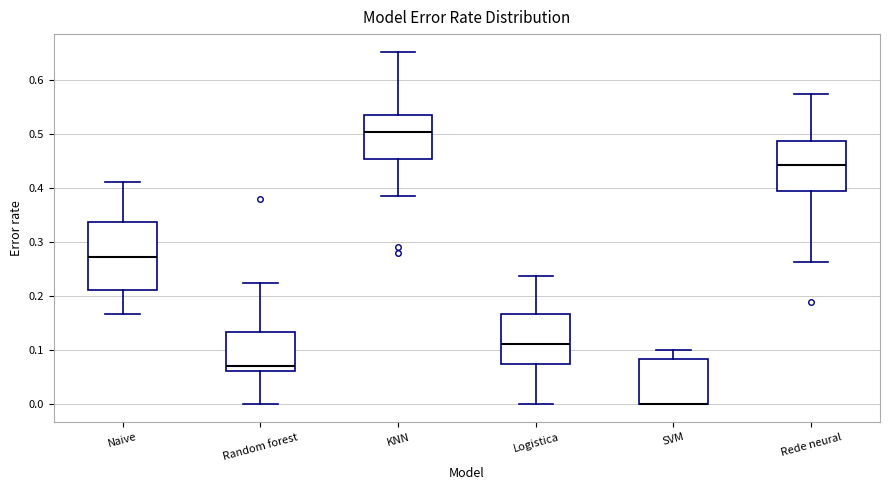

Which box is the tallest, from its lower edge to its upper edge?

Naive